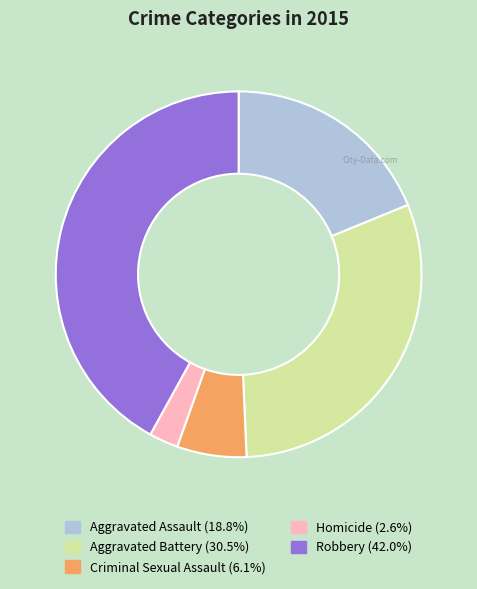

The Criminal Sexual Assault slice represents 1% of the pie. True or false?

False